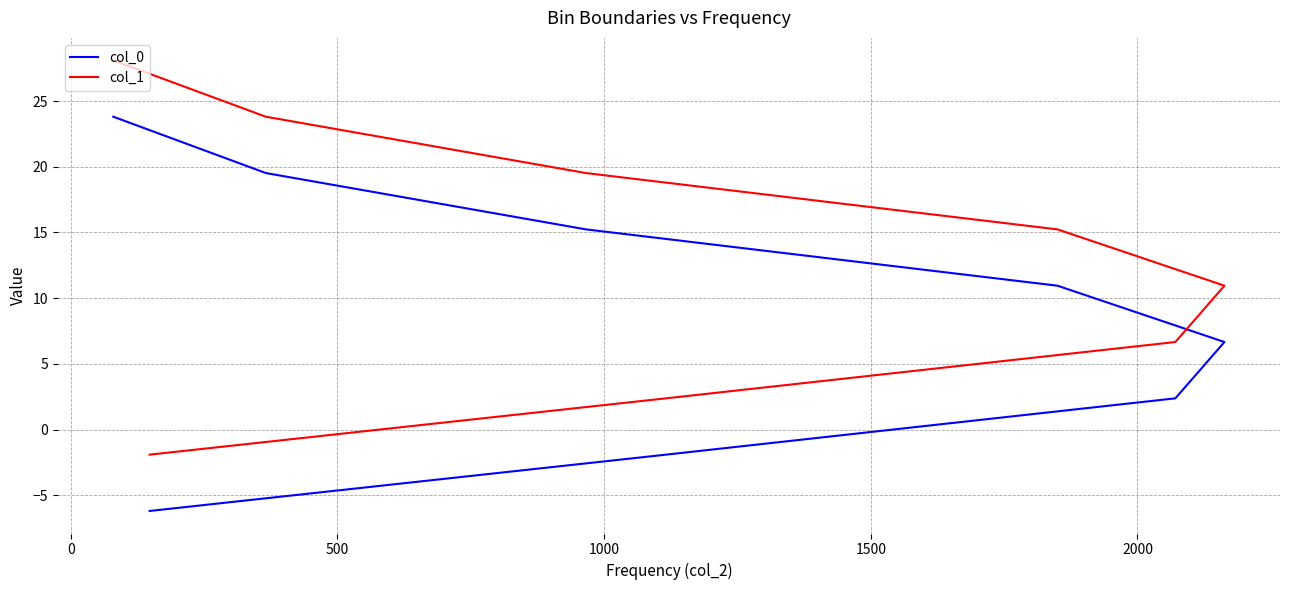

True or false: col_1 and col_0 cross at least once.

False